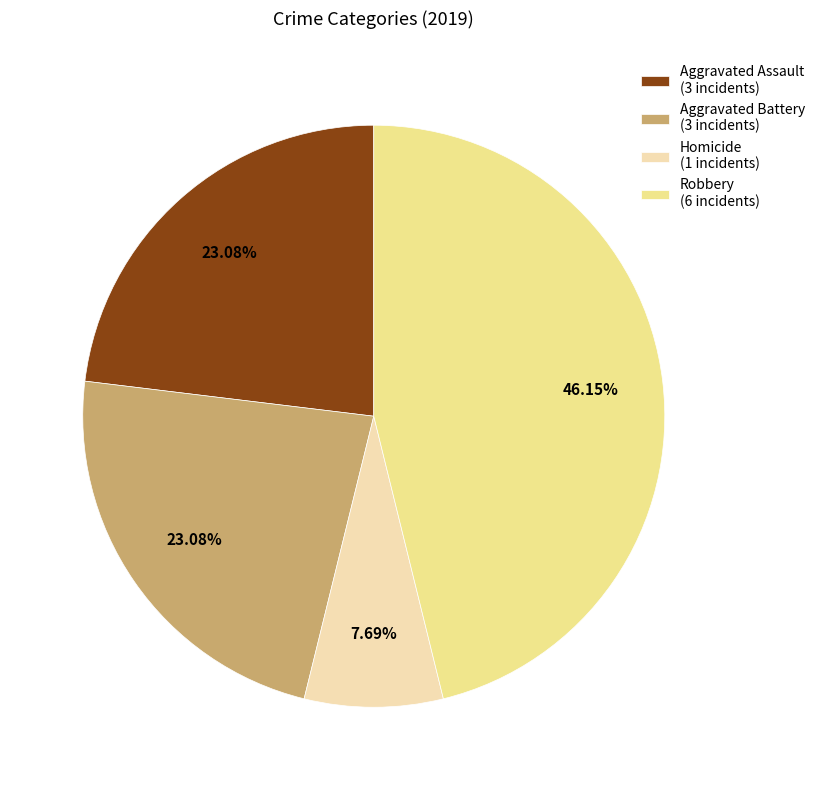

To the nearest percent, what is the average slice percentage?

25%